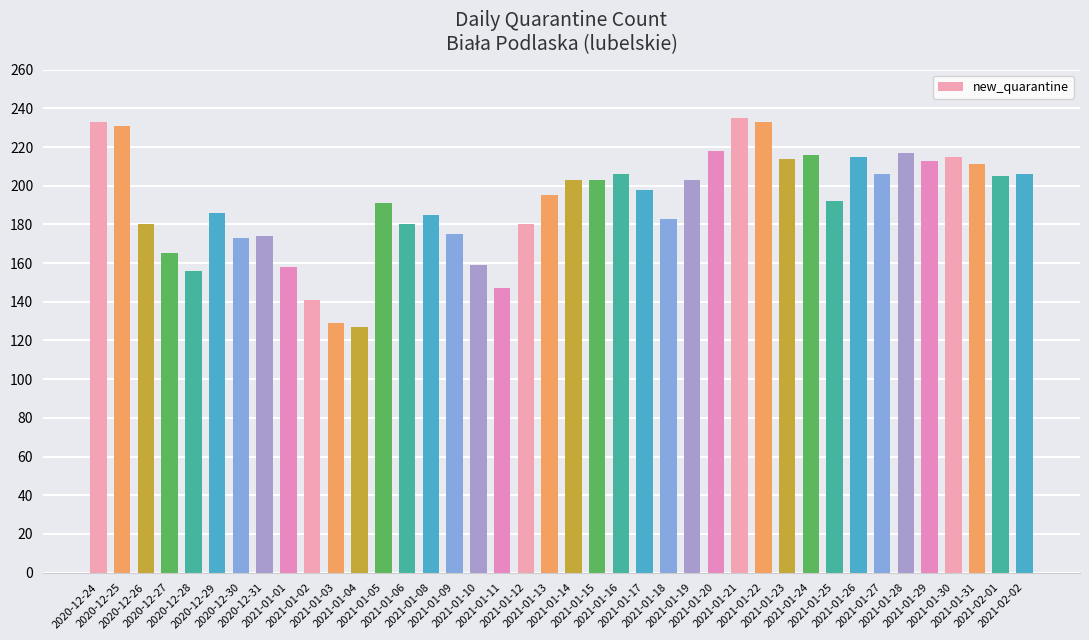

What position from the right is 2021-01-24?

10